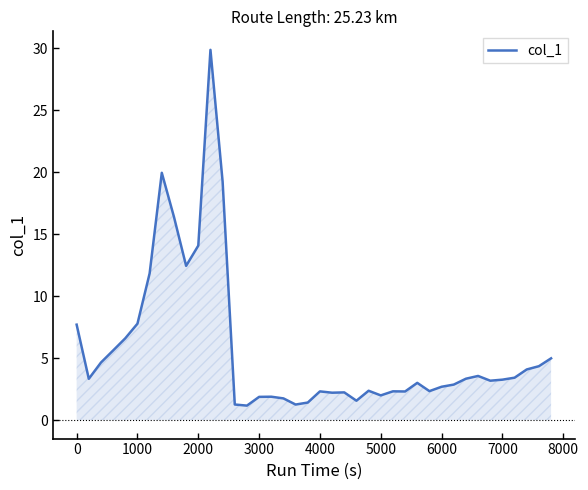

What is the minimum value shown in the chart?

1.2